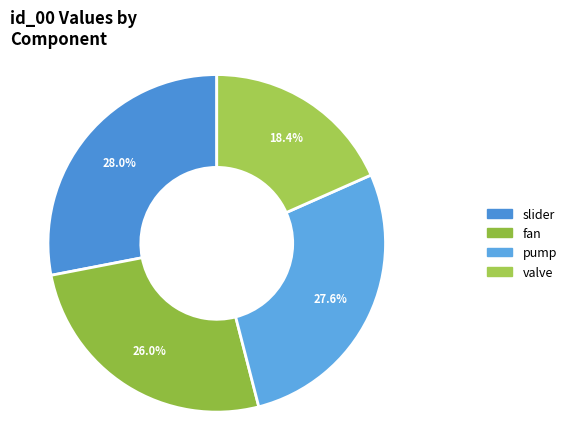

Rank the categories by value from highest to lowest.

slider, pump, fan, valve